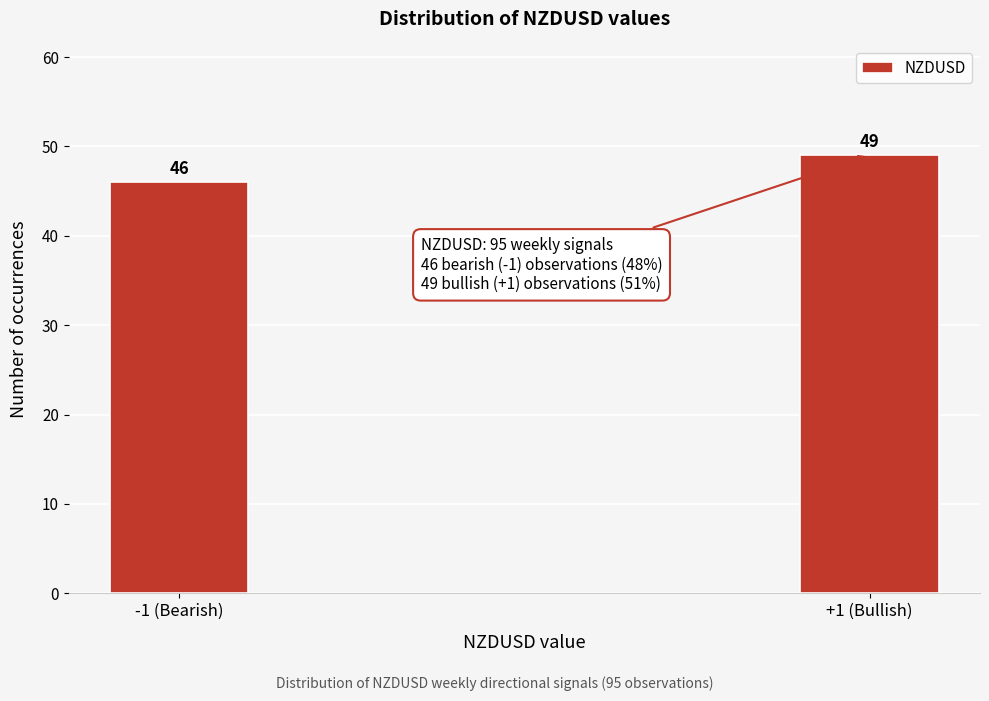

Reading left to right, transcribe all the data shown in this chart.

46	49